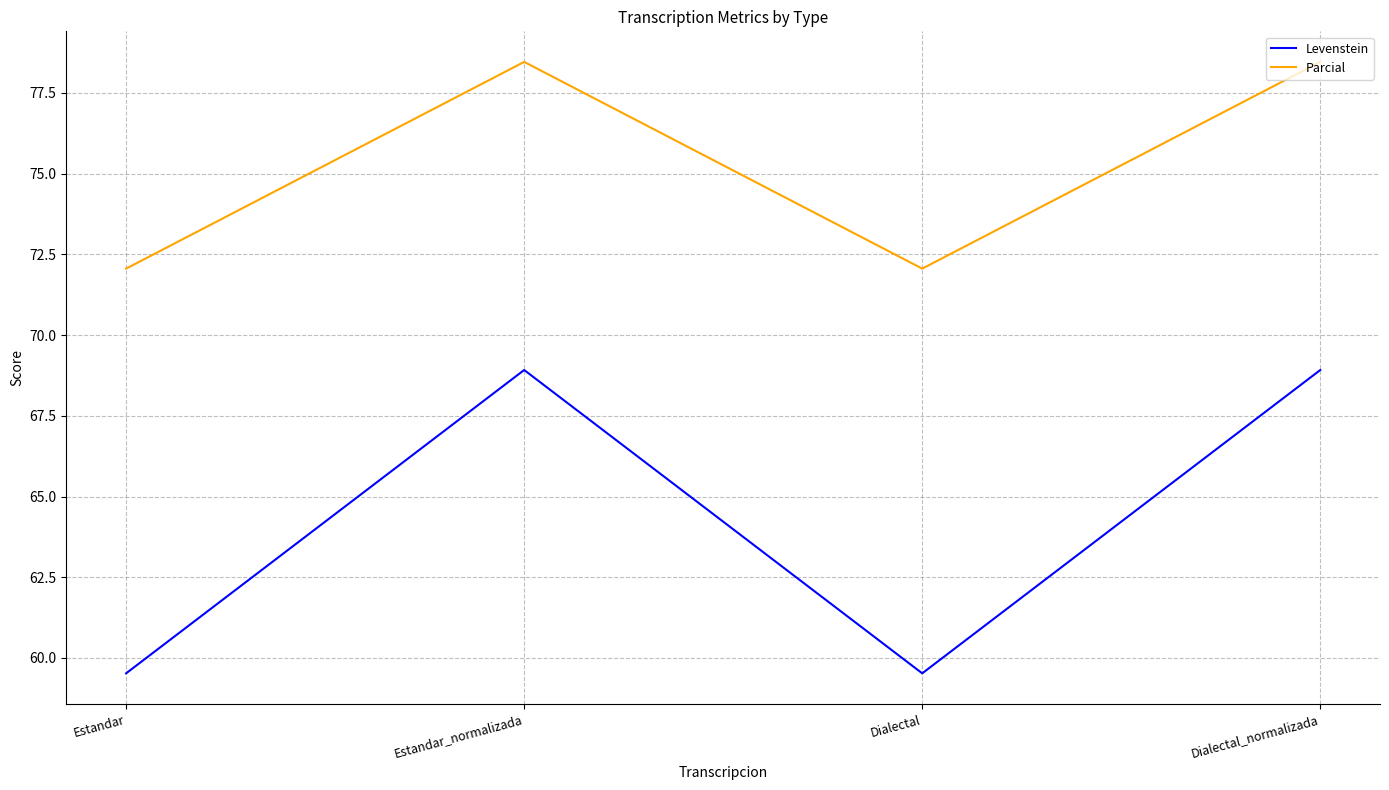

What are all the series names shown in the legend?

Levenstein, Parcial